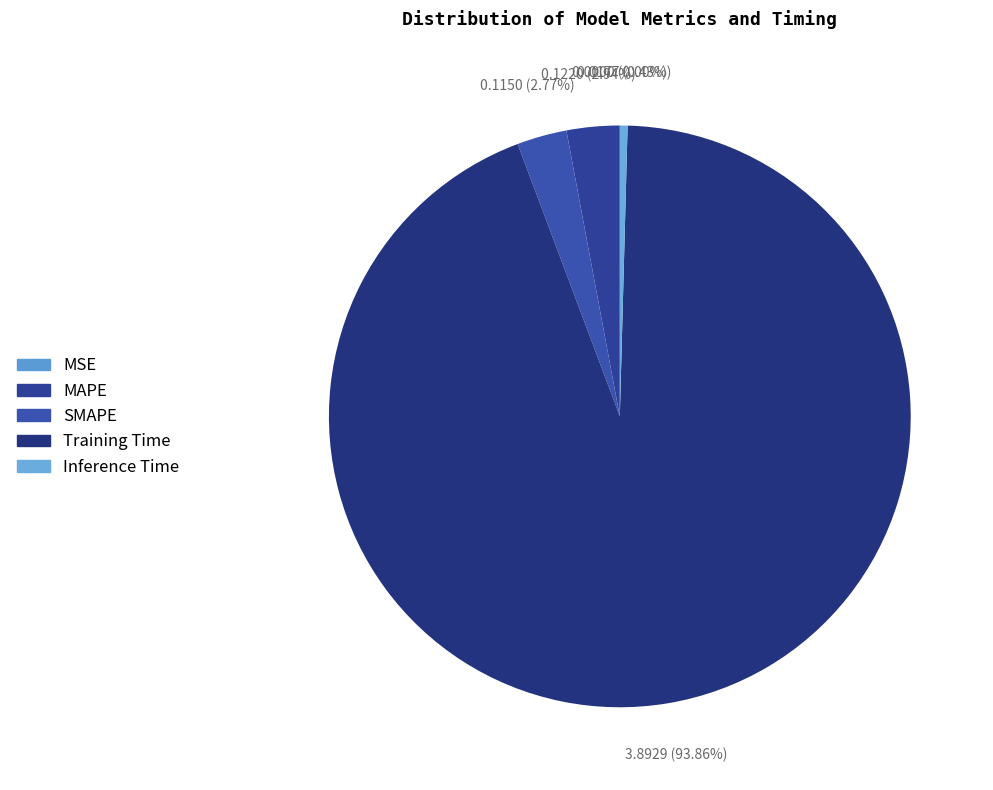

What is the change in value from SMAPE to Training Time?

+3.8